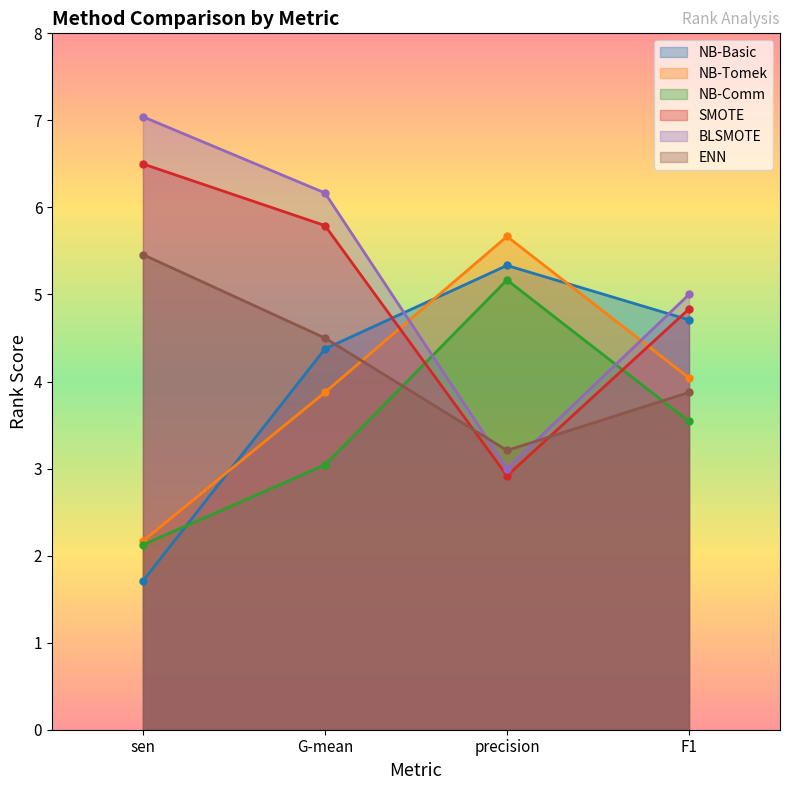

Which series has the largest range (max minus min)?

BLSMOTE